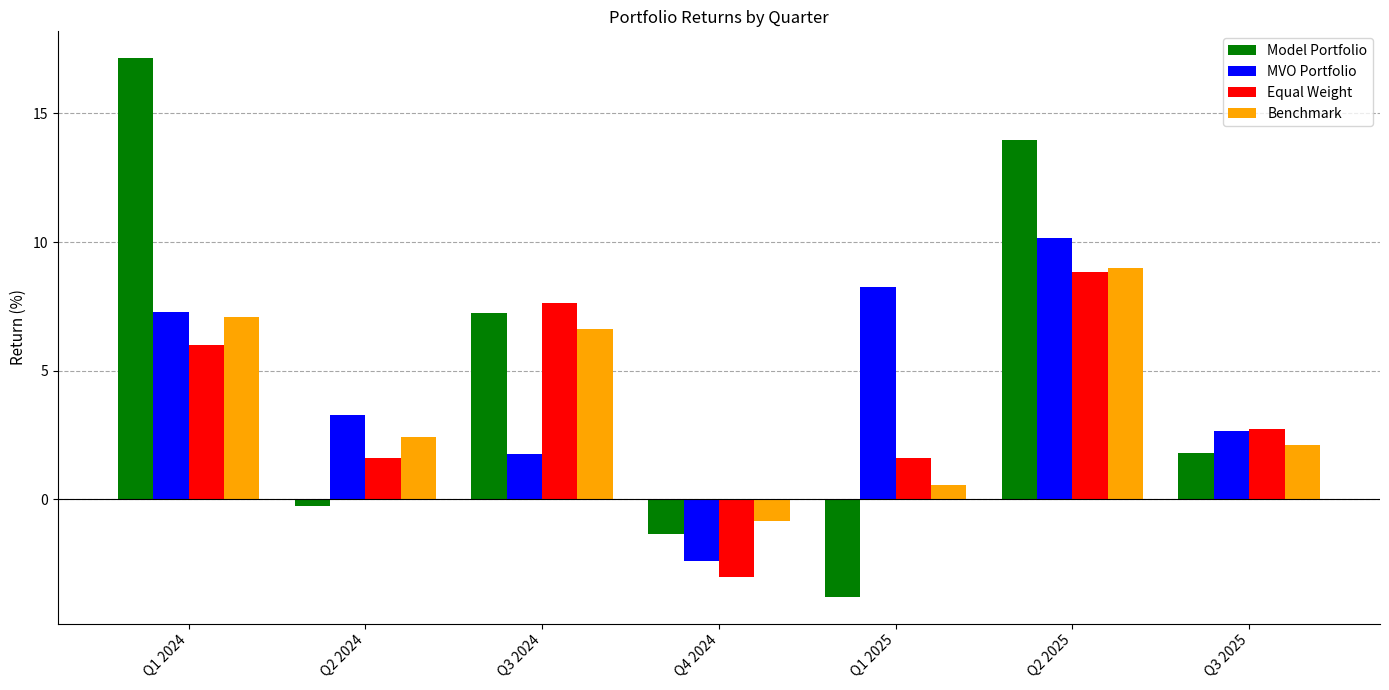

Rank the categories by Model Portfolio value from lowest to highest.

Q1 2025, Q4 2024, Q2 2024, Q3 2025, Q3 2024, Q2 2025, Q1 2024